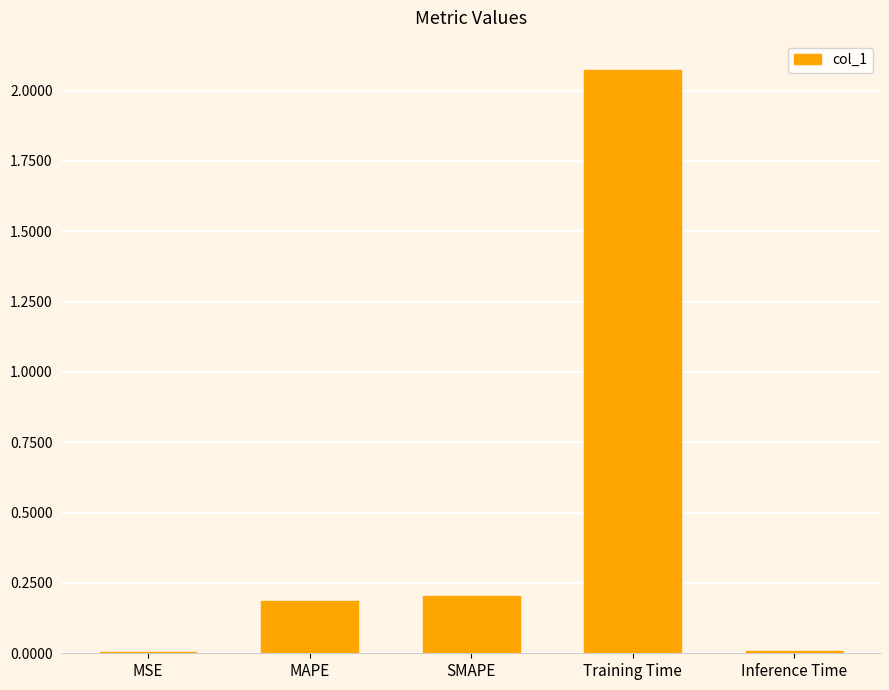

Which category has the highest value across all series?

Training Time